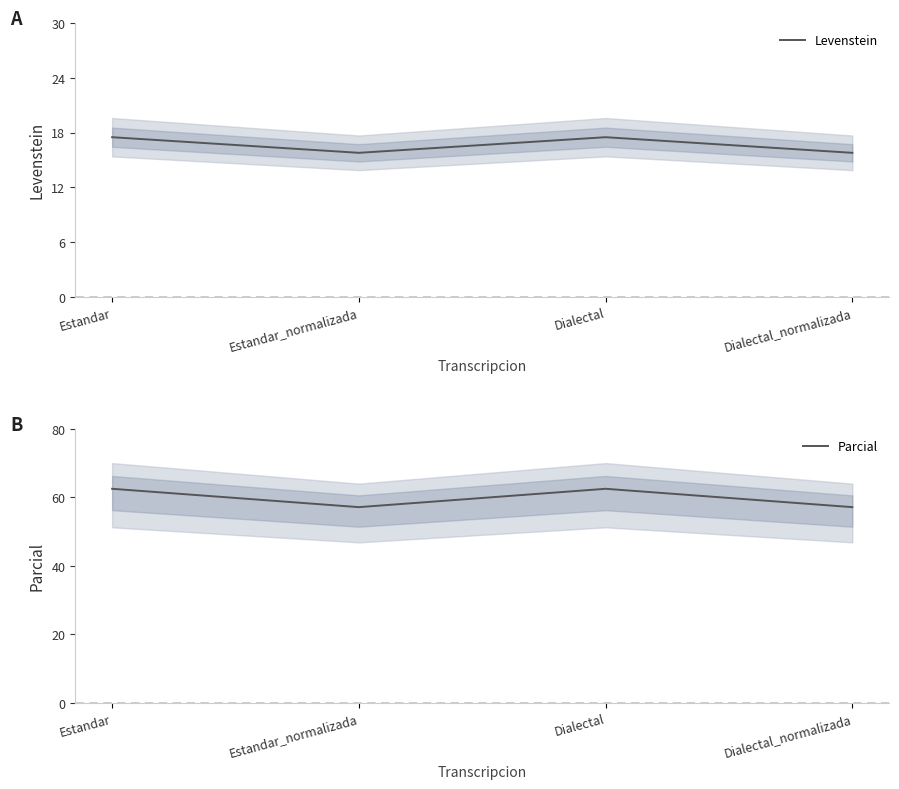

Reading left to right, transcribe all the data shown in this chart.

Levenstein: Estandar=17.5	Estandar_normalizada=15.8	Dialectal=17.5	Dialectal_normalizada=15.8
Parcial: Estandar=62.5	Estandar_normalizada=57.1	Dialectal=62.5	Dialectal_normalizada=57.1